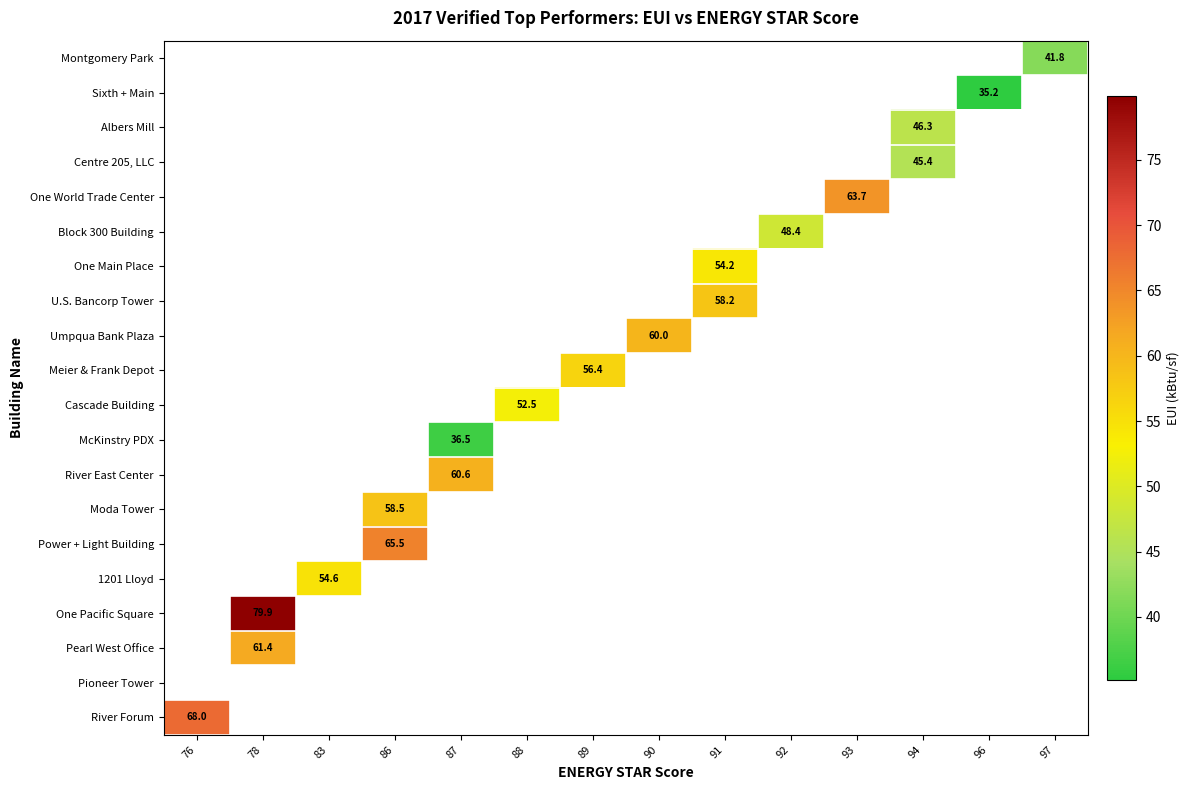

Is it true that Pearl West Office equals 82.9 at 78?

False